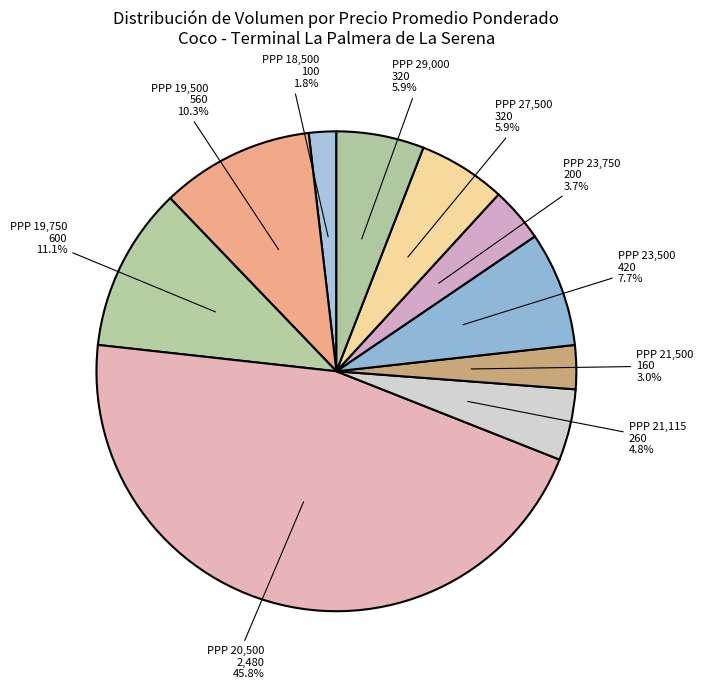

Approximately how many times larger is the value at PPP 29,000 compared to PPP 23,500?

0.8